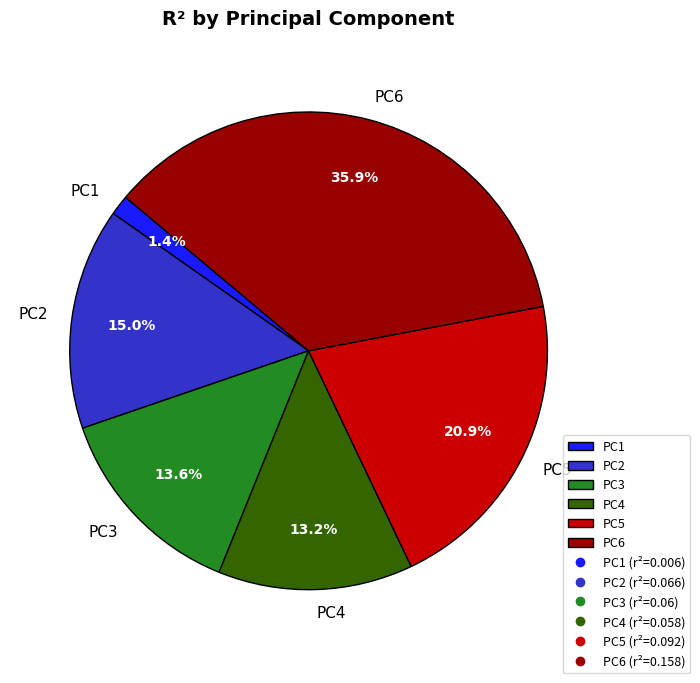

What portion of the pie excludes PC2?

85.0%